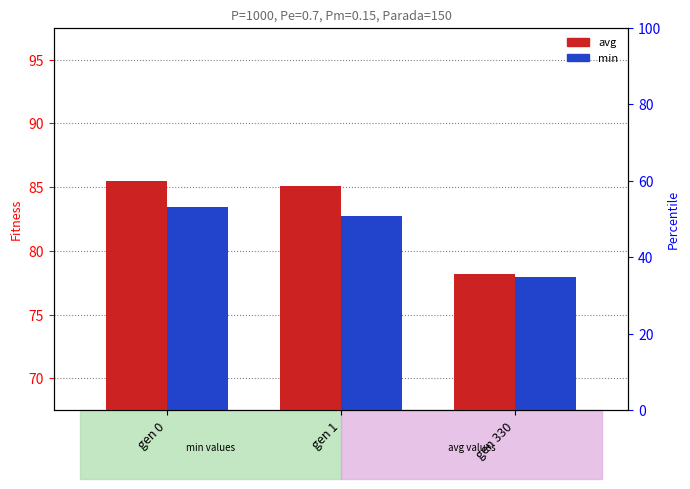

What is the difference between the maximum and minimum values in the avg series?

7.3